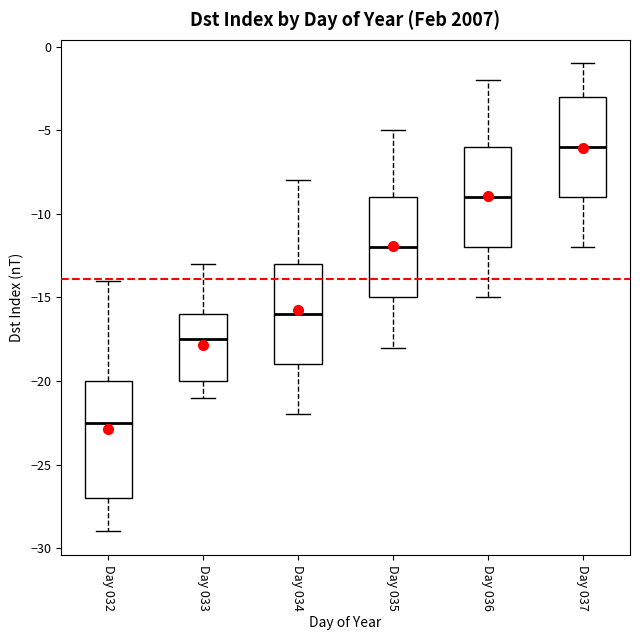

Reading left to right, read every box against the y-axis: the position of its median line, the range the box covers, and the ends of its whiskers. The values are not printed on the chart, so give them approximately, as read against the axis.

Day 032: median -22.5, box -27.0 to -20.0, whiskers -29.0 to -14.0
Day 033: median -17.5, box -20.0 to -16.0, whiskers -21.0 to -13.0
Day 034: median -16.0, box -19.0 to -13.0, whiskers -22.0 to -8.0
Day 035: median -12.0, box -15.0 to -9.0, whiskers -18.0 to -5.0
Day 036: median -9.0, box -12.0 to -6.0, whiskers -15.0 to -2.0
Day 037: median -6.0, box -9.0 to -3.0, whiskers -12.0 to -1.0